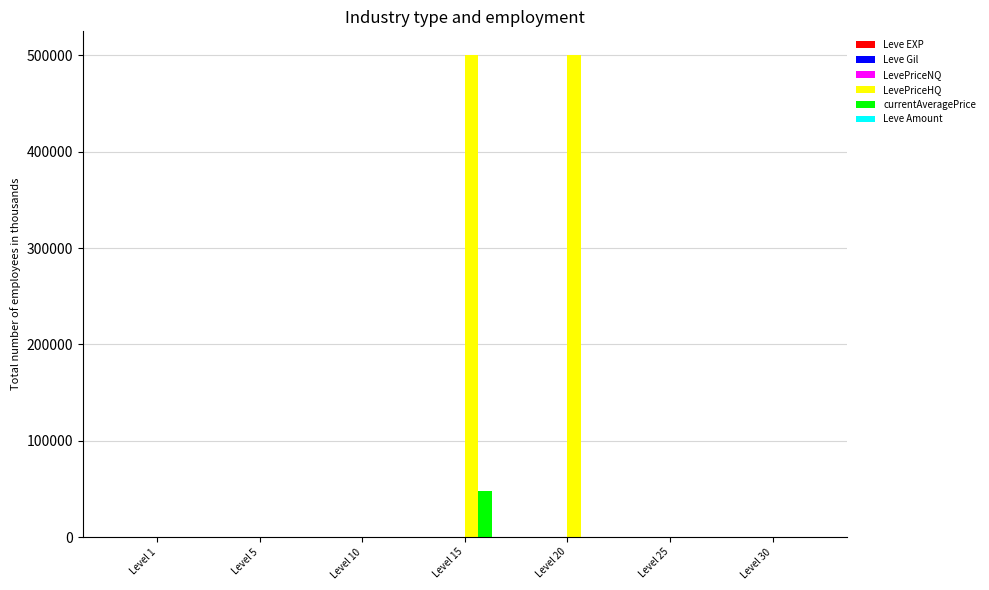

Which series changed the most between Level 1 and Level 15?

LevePriceHQ